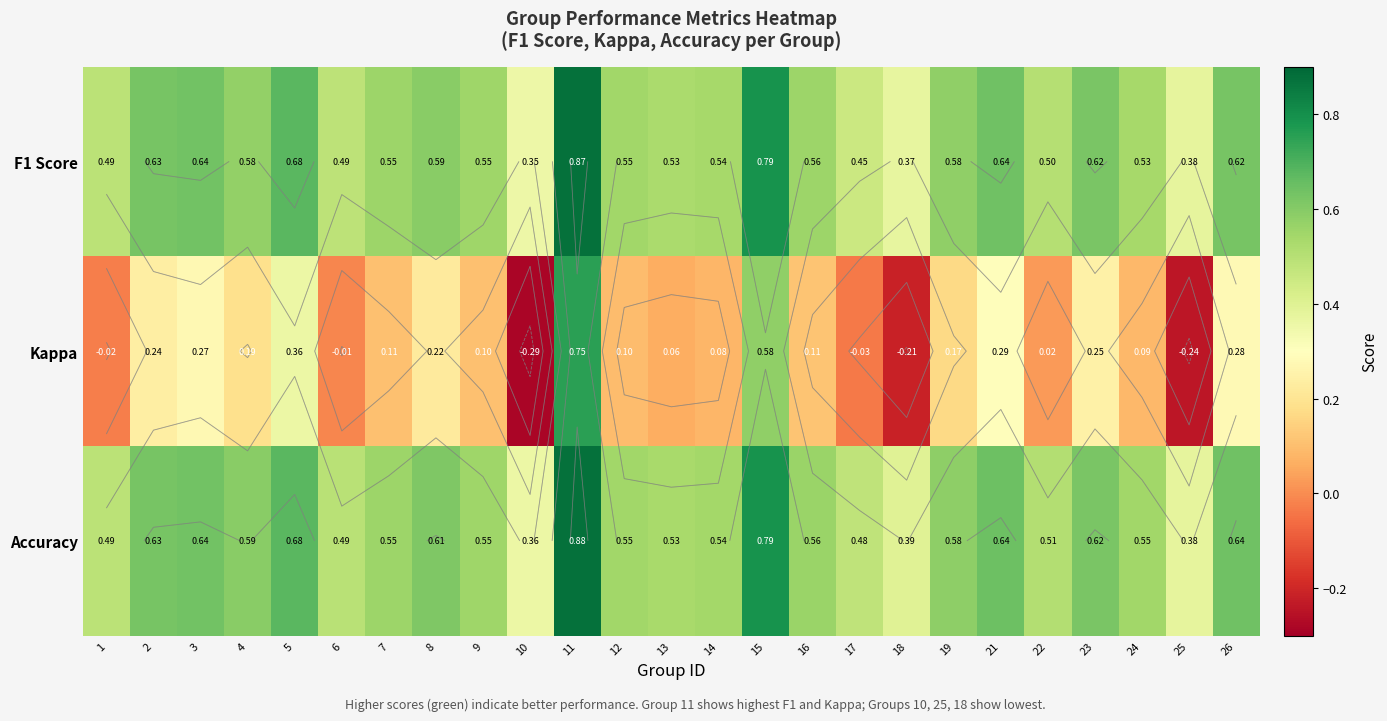

At which label is Accuracy closest to 0?

10